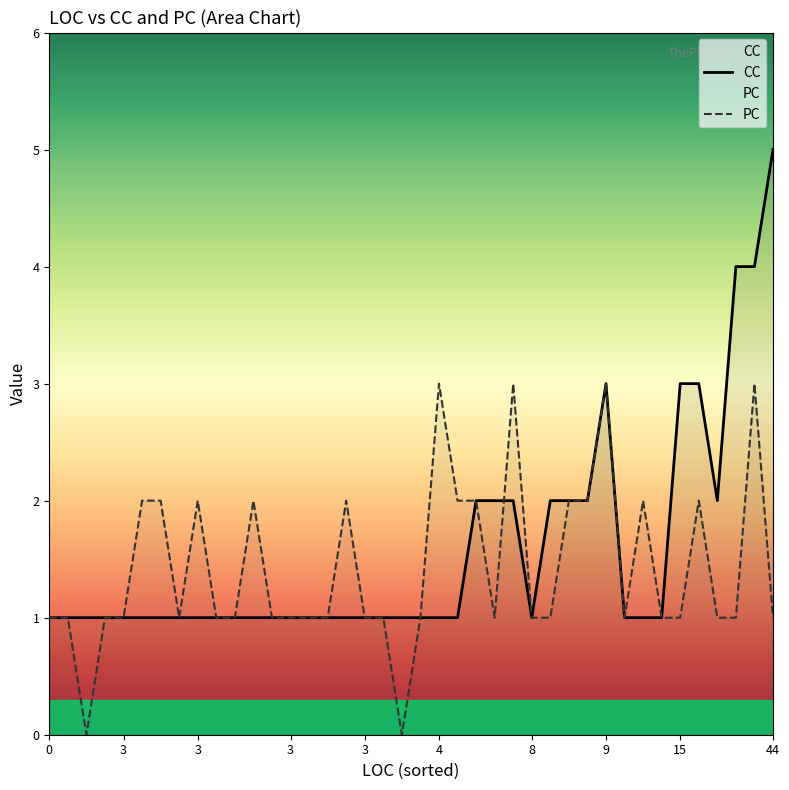

What is the sum of the PC values at 44 and 11?

3